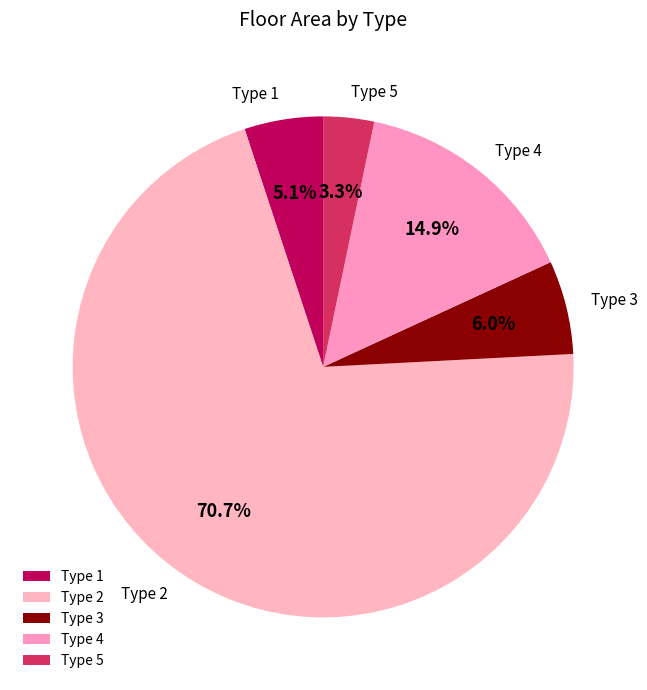

What is the total percentage of Type 2 and Type 1?

75.8%